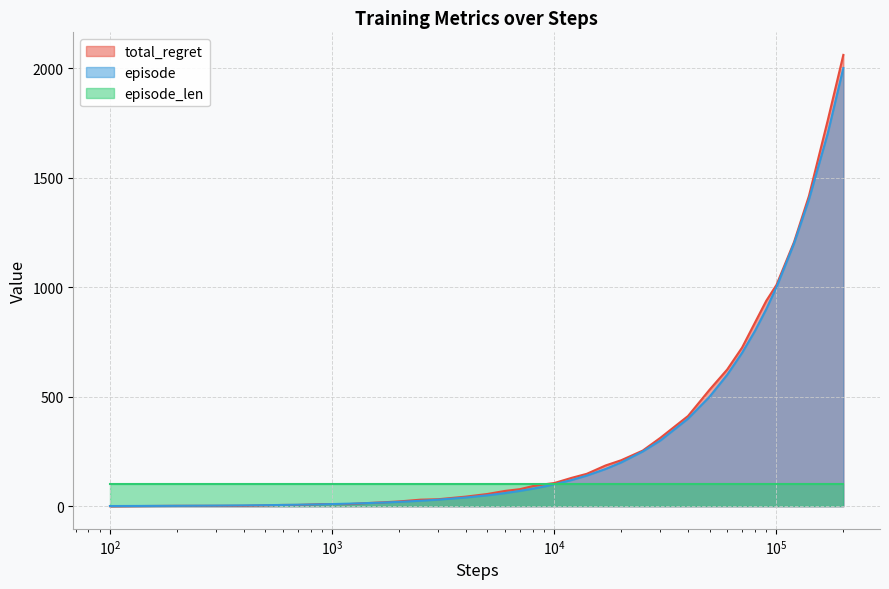

List the series in order of their peak value, lowest first.

episode_len, episode, total_regret